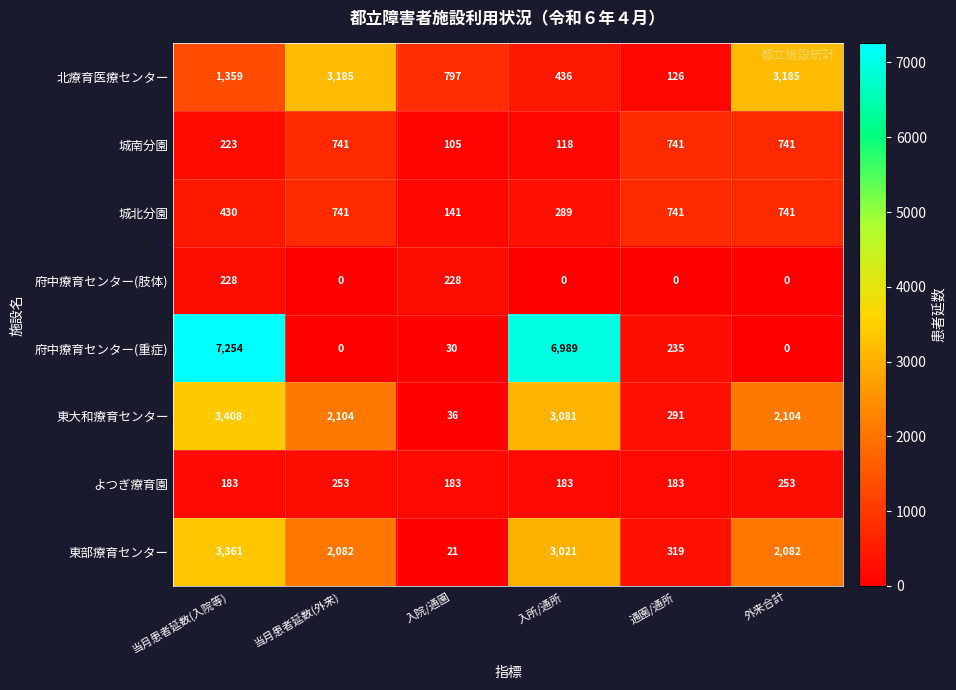

True or false: よつぎ療育園 has a value of 183 at 当月患者延数(入院等).

True